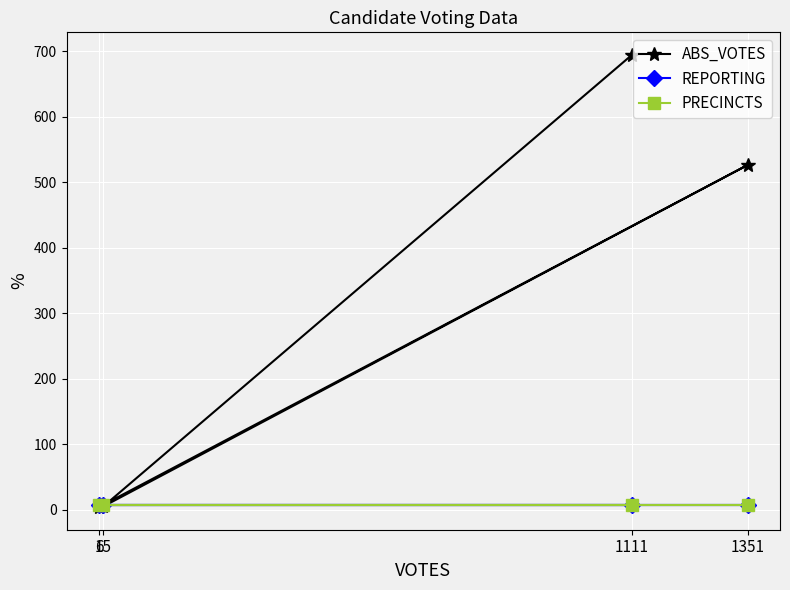

What is the label of the 3rd point from the right?

15